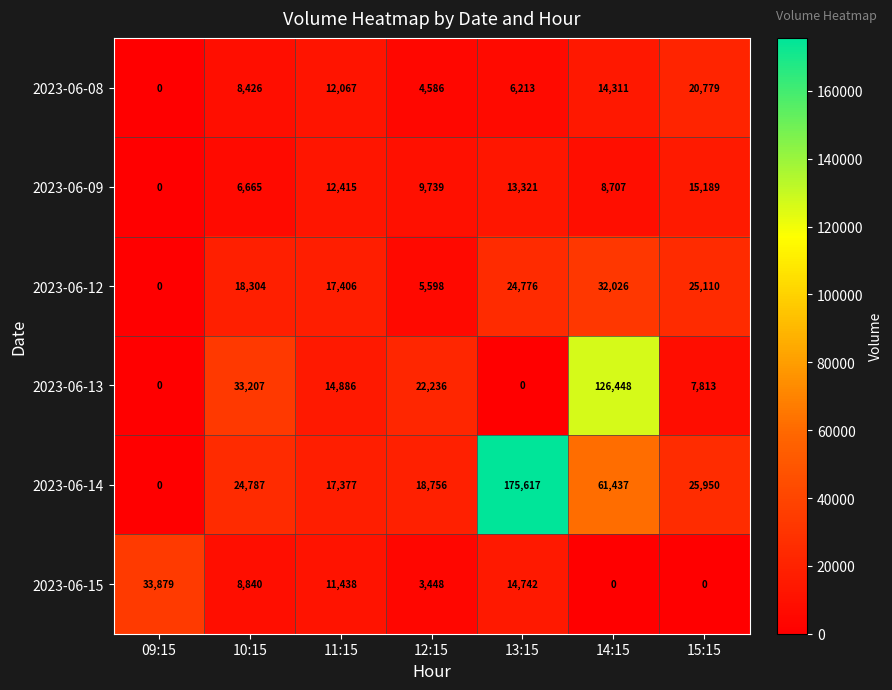

Which category has the lowest value in the 2023-06-09 series?

09:15